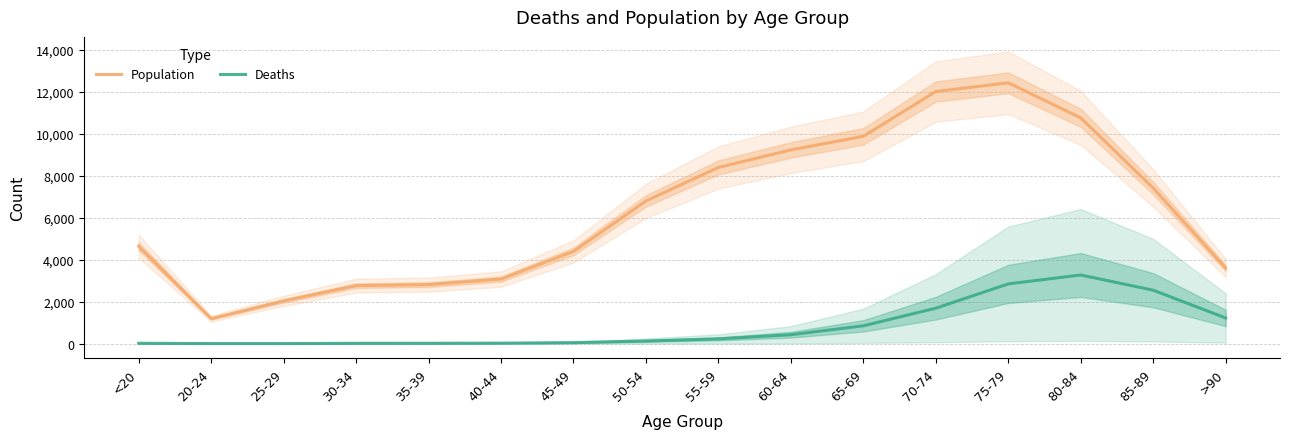

What is the difference between the maximum and second lowest values in the Deaths series?

3269